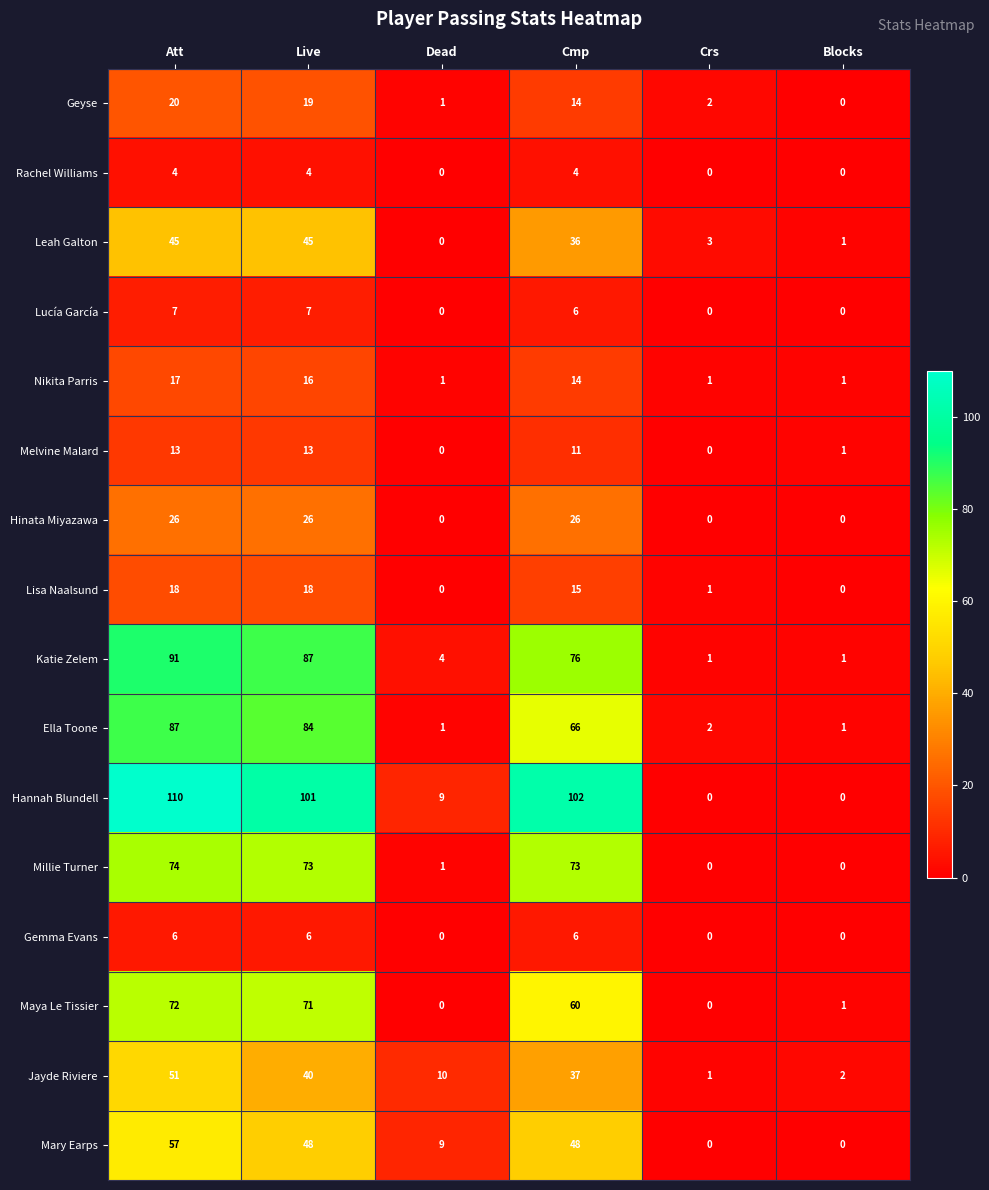

What is the maximum value shown in the chart?

110